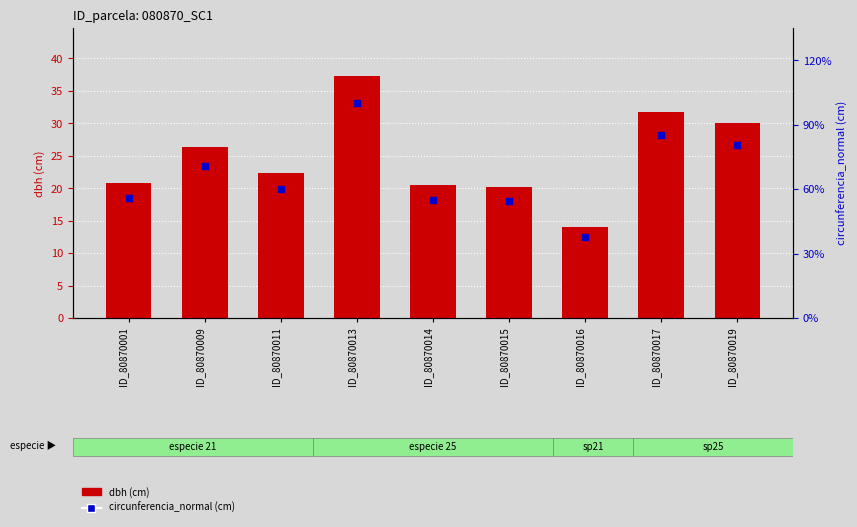

Which series reaches the maximum Y coordinate?

circunferencia_normal (cm)